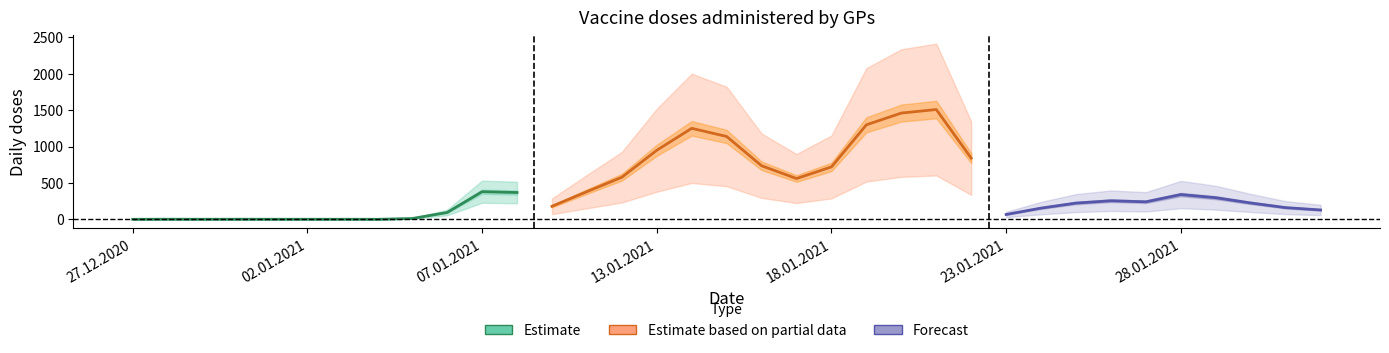

What is the label of the 22nd point from the right?

11.01.2021